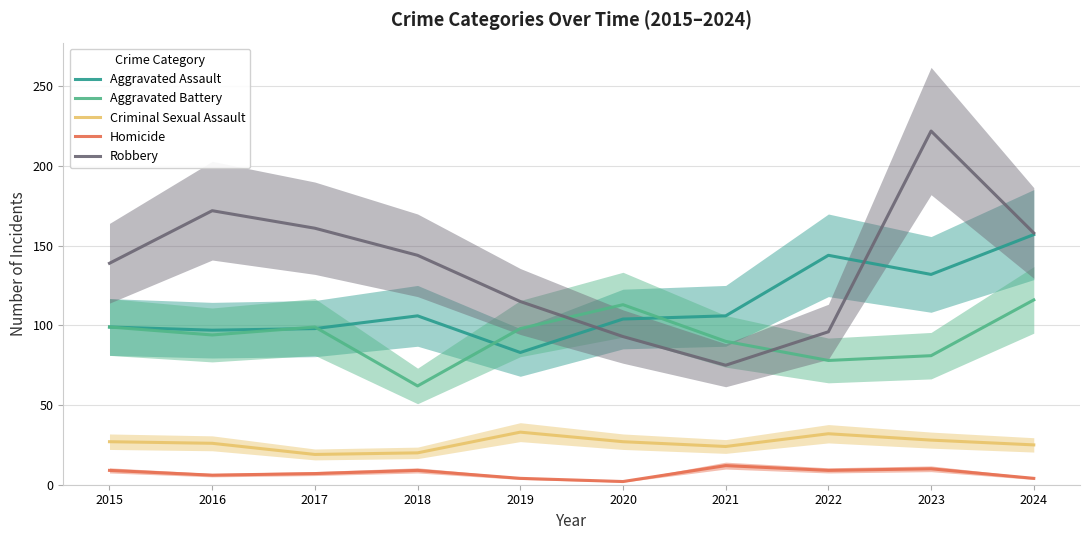

Reading left to right, transcribe all the data shown in this chart.

Aggravated Assault: 2015=99	2016=97	2017=98	2018=106	2019=83	2020=104	2021=106	2022=144	2023=132	2024=157
Aggravated Battery: 2015=99	2016=94	2017=99	2018=62	2019=98	2020=113	2021=90	2022=78	2023=81	2024=116
Criminal Sexual Assault: 2015=27	2016=26	2017=19	2018=20	2019=33	2020=27	2021=24	2022=32	2023=28	2024=25
Homicide: 2015=9	2016=6	2017=7	2018=9	2019=4	2020=2	2021=12	2022=9	2023=10	2024=4
Robbery: 2015=139	2016=172	2017=161	2018=144	2019=115	2020=93	2021=75	2022=96	2023=222	2024=158